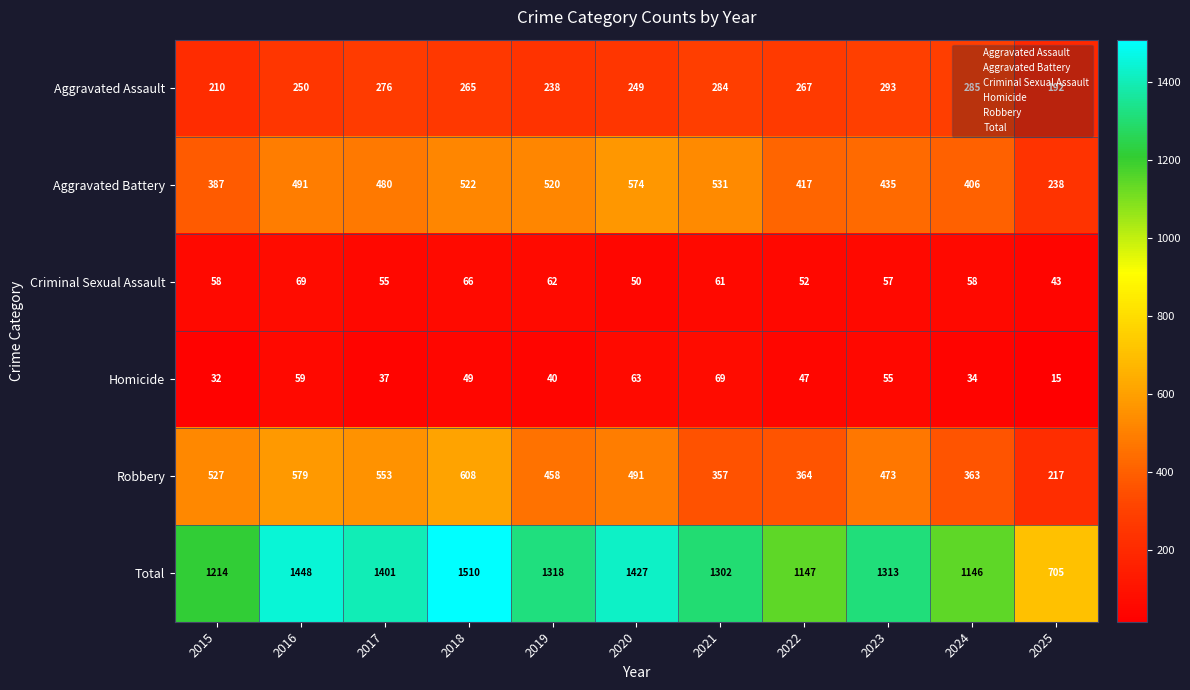

What is the total value across all series at 2021?

2604